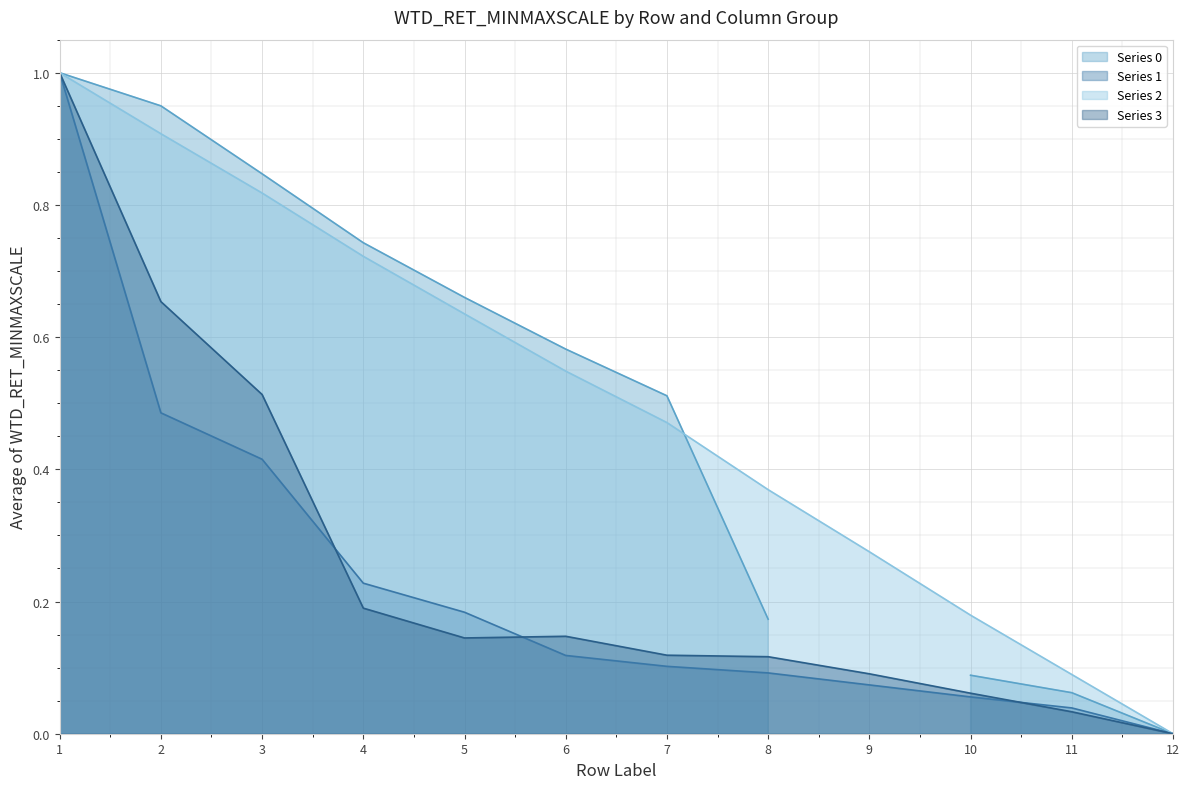

Rank the categories by Series 2 value from lowest to highest.

12, 11, 10, 9, 8, 7, 6, 5, 4, 3, 2, 1